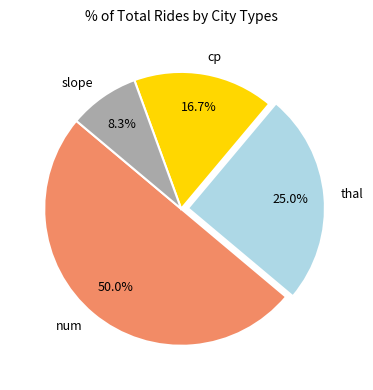

Does cp account for over 50% of the chart?

No